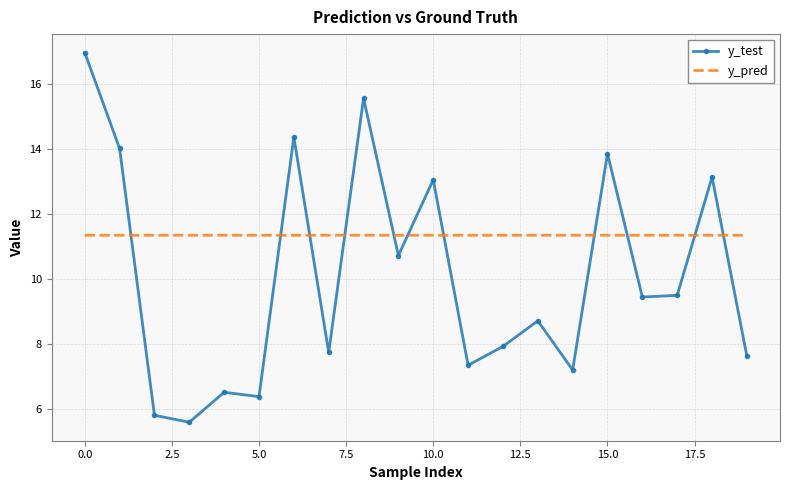

Which series has the largest total across all categories?

y_pred